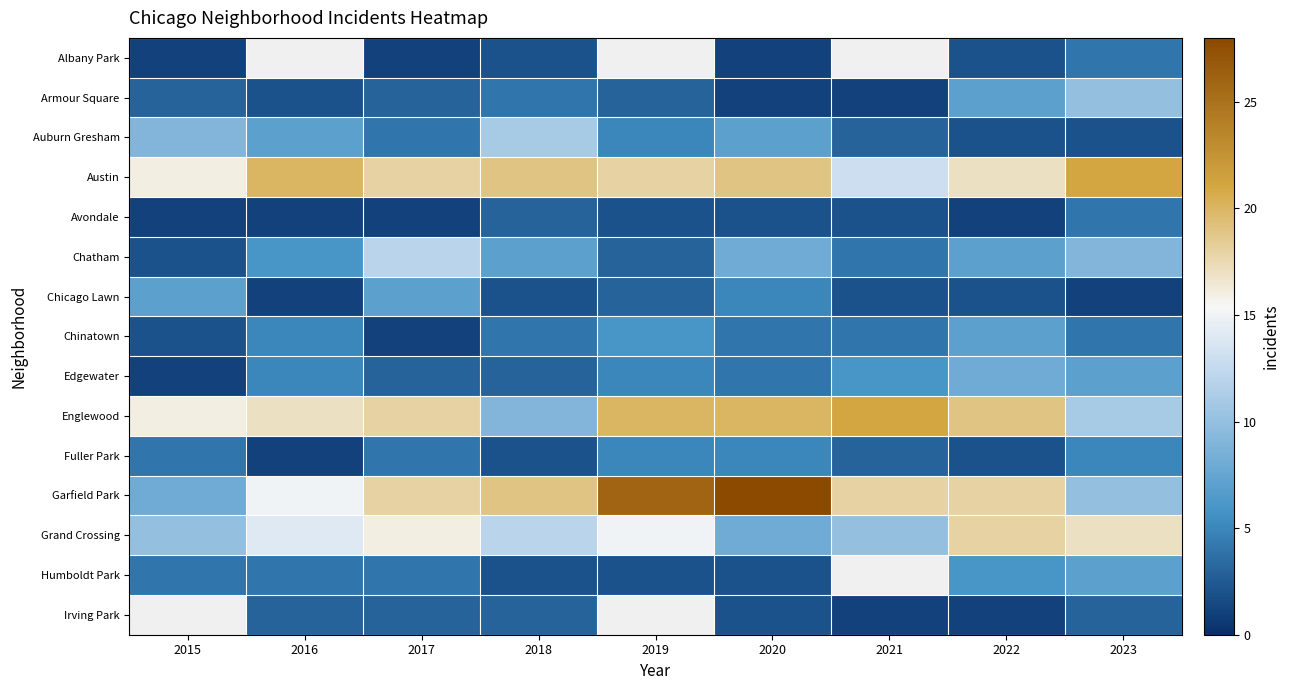

At which label does Austin first exceed 18?

2016